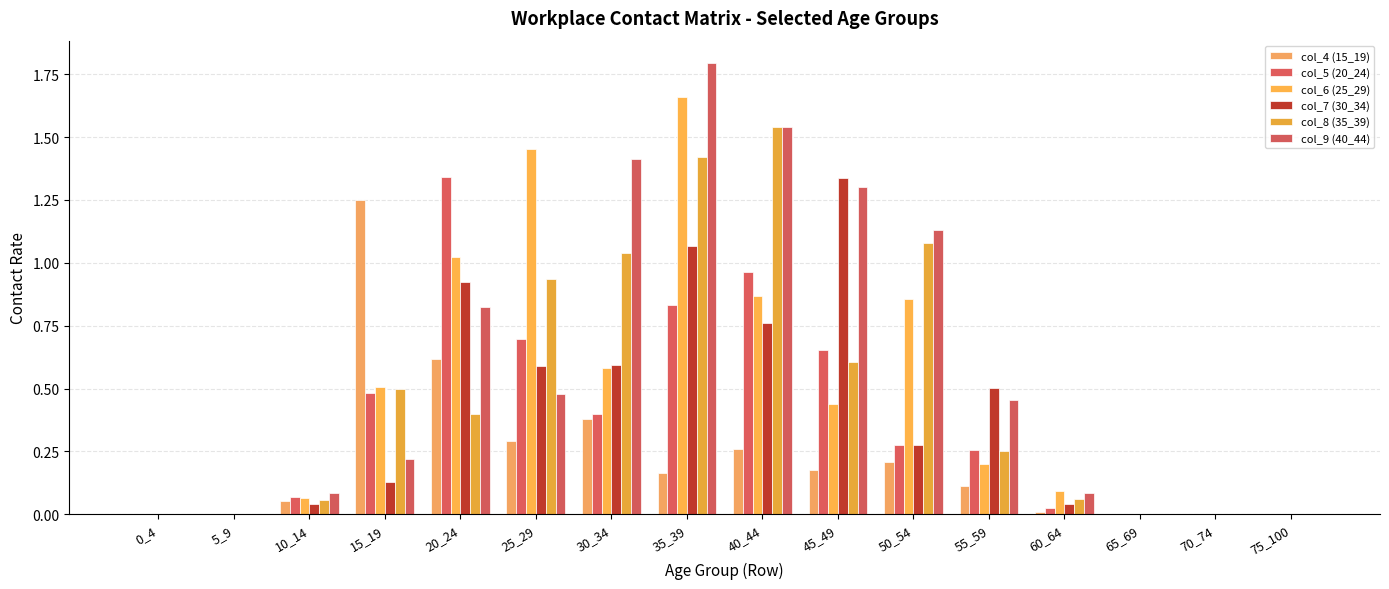

Reading left to right, list all the values displayed in this chart.

col_4 (15_19): 0.0	0.0	0.1	1.2	0.6	0.3	0.4	0.2	0.3	0.2	0.2	0.1	0.0	0.0	0.0	0.0
col_5 (20_24): 0.0	0.0	0.1	0.5	1.3	0.7	0.4	0.8	1.0	0.7	0.3	0.3	0.0	0.0	0.0	0.0
col_6 (25_29): 0.0	0.0	0.1	0.5	1.0	1.5	0.6	1.7	0.9	0.4	0.9	0.2	0.1	0.0	0.0	0.0
col_7 (30_34): 0.0	0.0	0.0	0.1	0.9	0.6	0.6	1.1	0.8	1.3	0.3	0.5	0.0	0.0	0.0	0.0
col_8 (35_39): 0.0	0.0	0.1	0.5	0.4	0.9	1.0	1.4	1.5	0.6	1.1	0.3	0.1	0.0	0.0	0.0
col_9 (40_44): 0.0	0.0	0.1	0.2	0.8	0.5	1.4	1.8	1.5	1.3	1.1	0.5	0.1	0.0	0.0	0.0